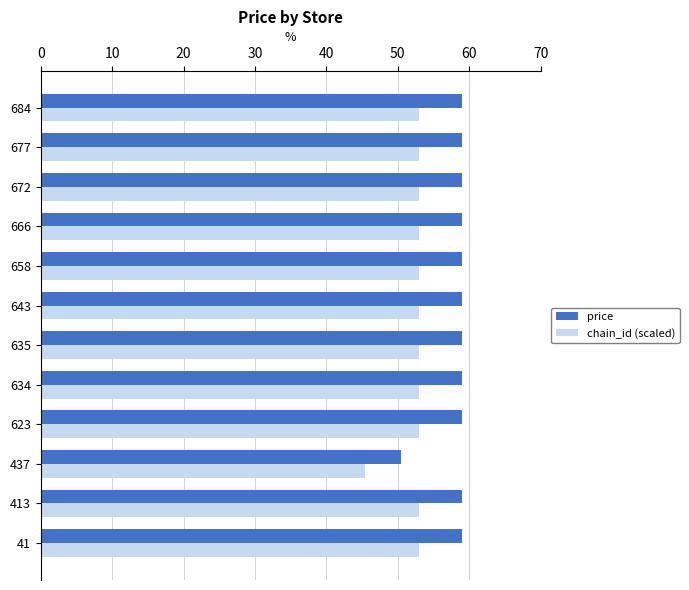

Which series has the largest total across all categories?

price